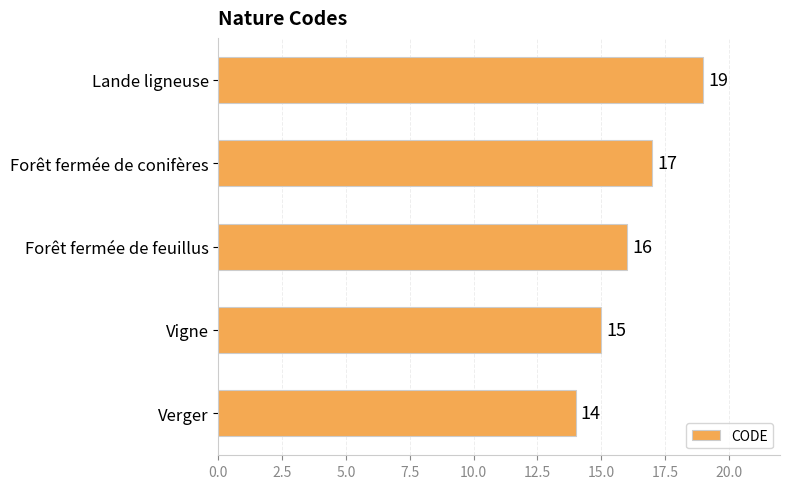

What is the sum of the values at Forêt fermée de conifères and Lande ligneuse?

36